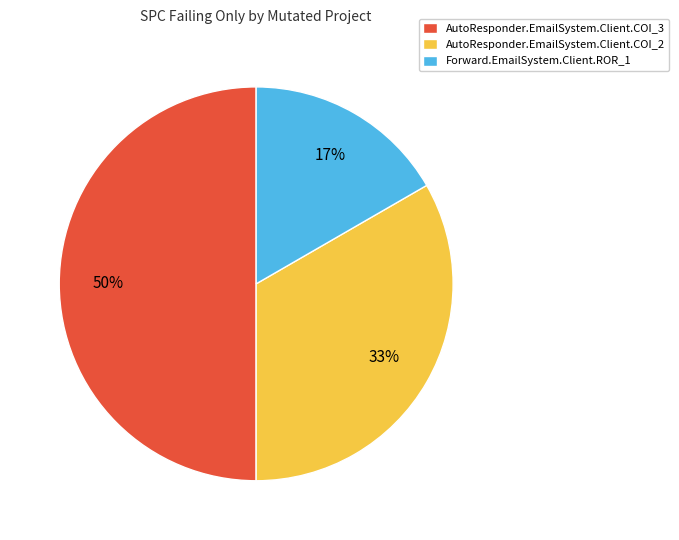

To the nearest percent, what is the average slice percentage?

33%